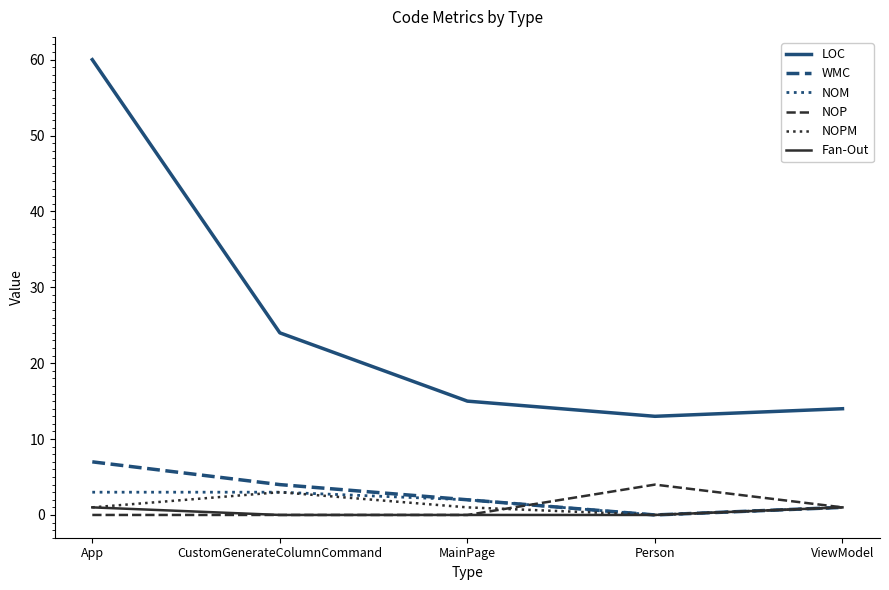

Does the chart have visible grid lines?

No